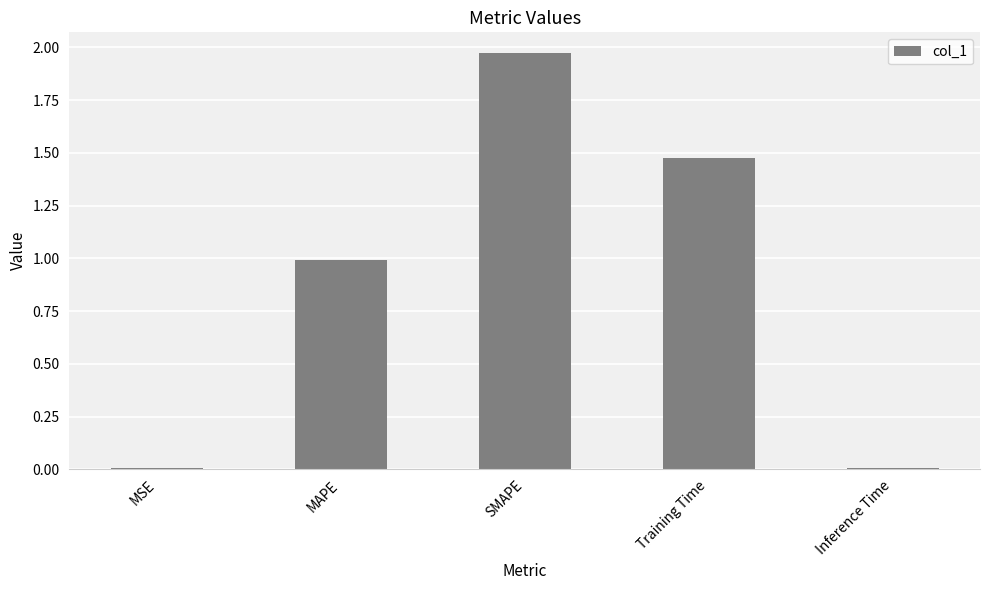

What is the average value?

0.9